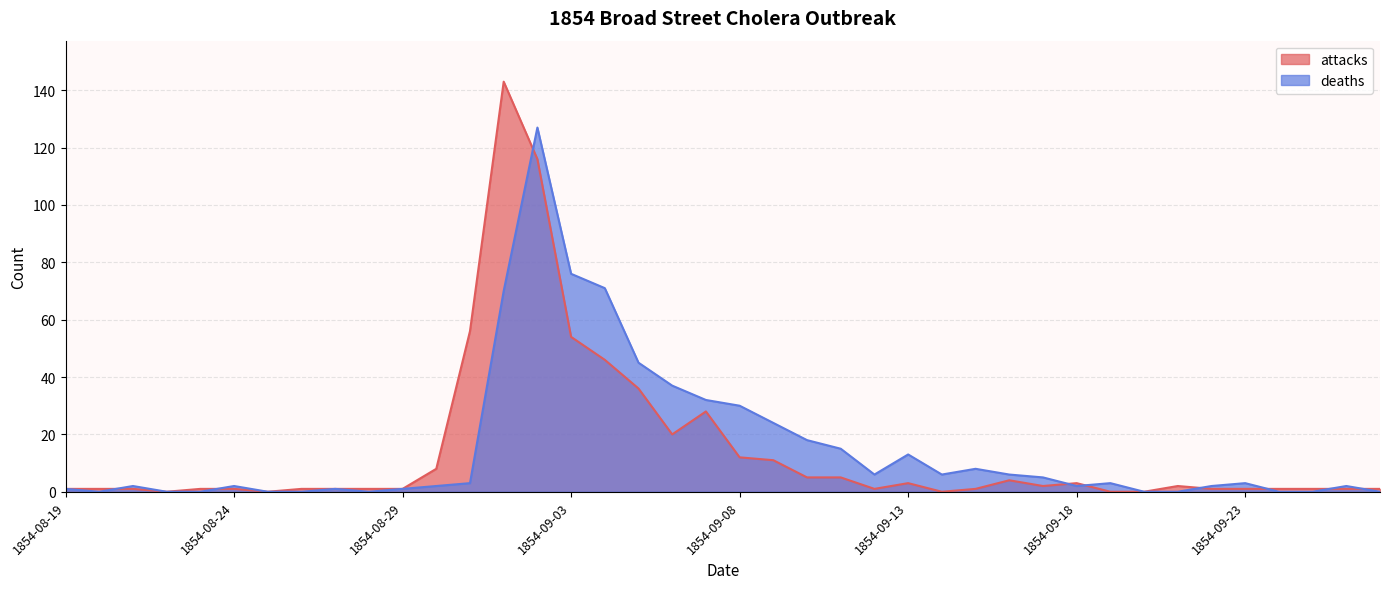

Reading left to right, transcribe all the data shown in this chart.

attacks: 1	1	1	0	1	1	0	1	1	1	1	8	56	143	116	54	46	36	20	28	12	11	5	5	1	3	0	1	4	2	3	0	0	2	1	1	1	1	1	1
deaths: 1	0	2	0	0	2	0	0	1	0	1	2	3	70	127	76	71	45	37	32	30	24	18	15	6	13	6	8	6	5	2	3	0	0	2	3	0	0	2	0